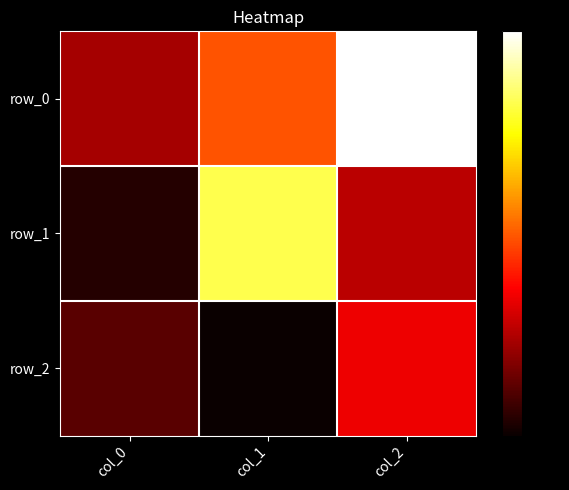

What is the average value of the row_2 series?

-0.5